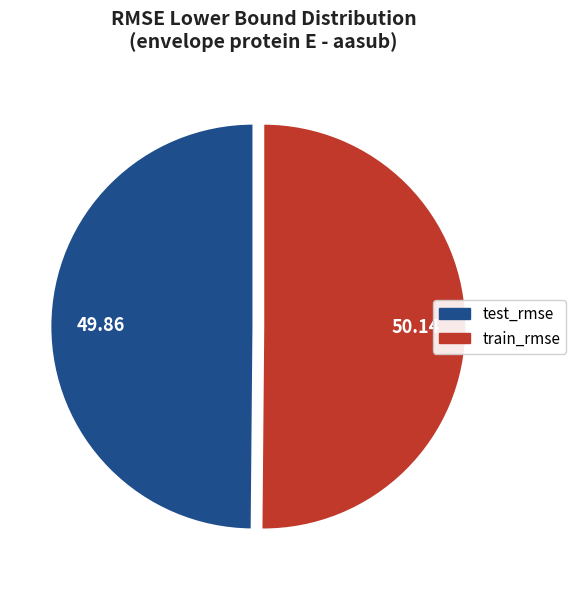

Is the sum of train_rmse and test_rmse greater than half?

Yes